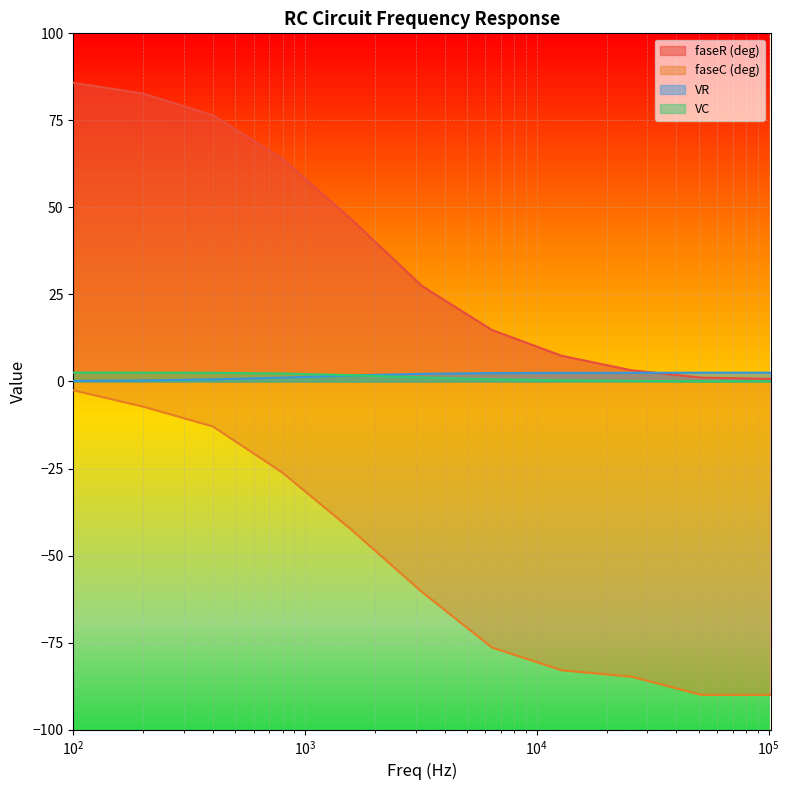

How many values in the faseR (deg) series exceed 27?

6